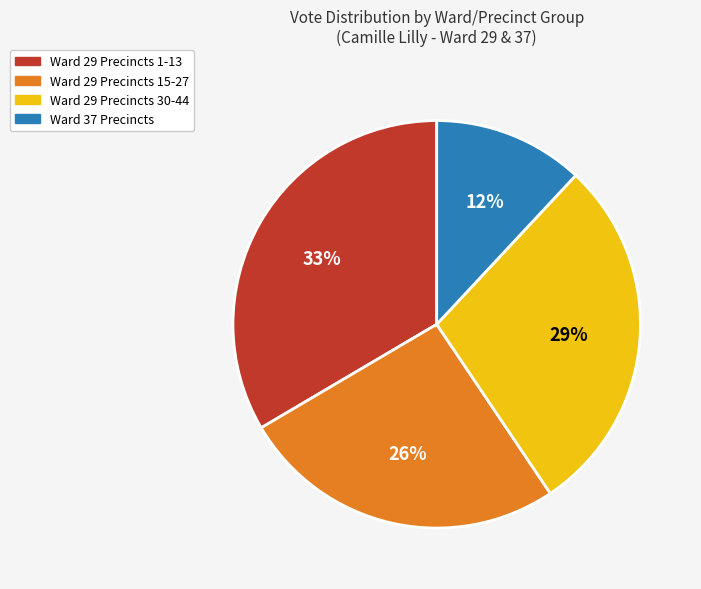

Does any single category account for the majority?

No